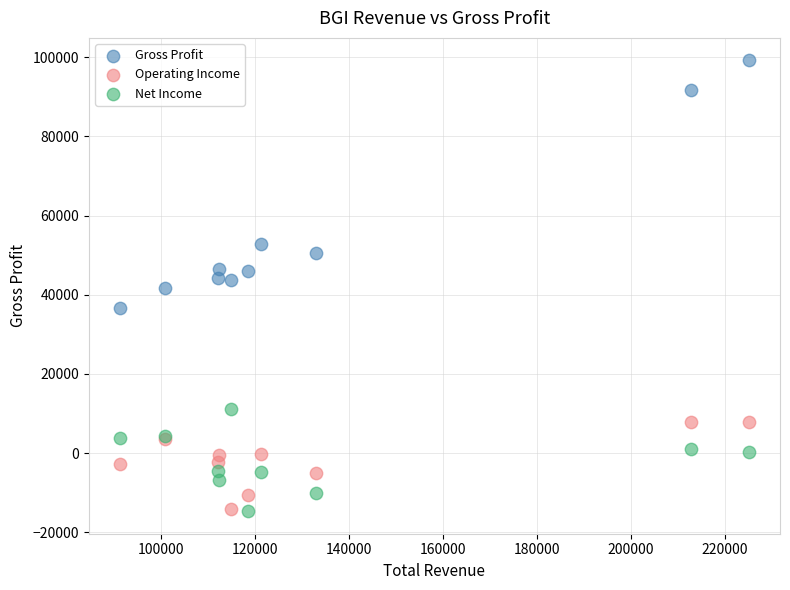

What is the X range (max minus min) for the scatter plot?

133600